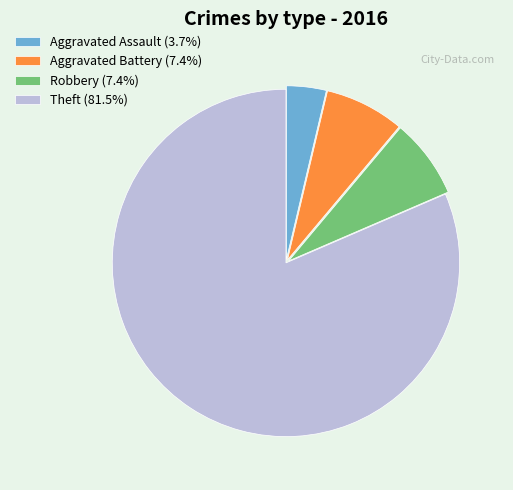

True or false: Theft accounts for 81% of the total.

True